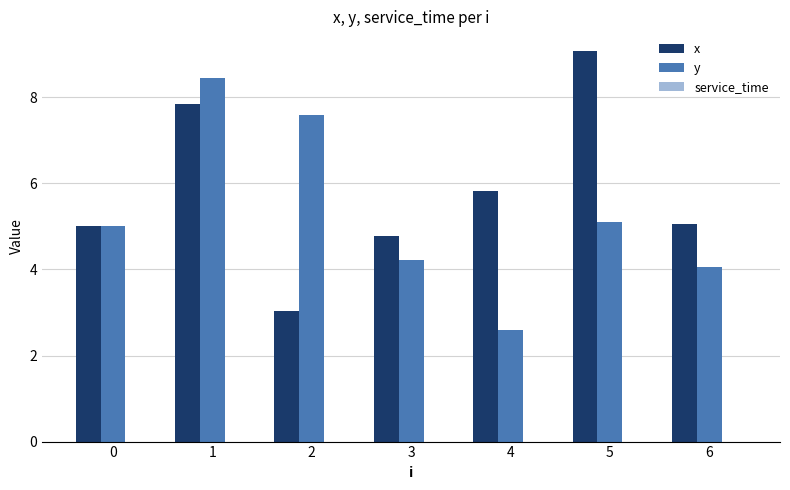

What is the total value across all series at 1?

16.3